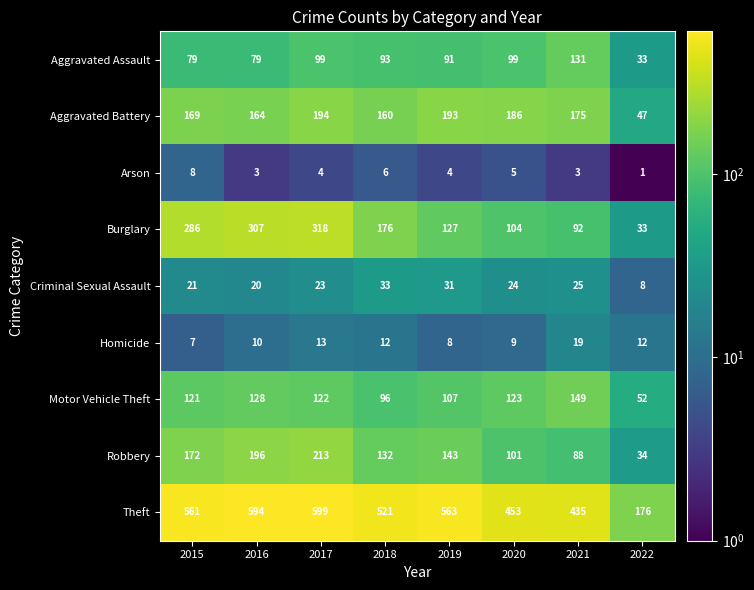

Where does the Homicide series first go above 12?

2017